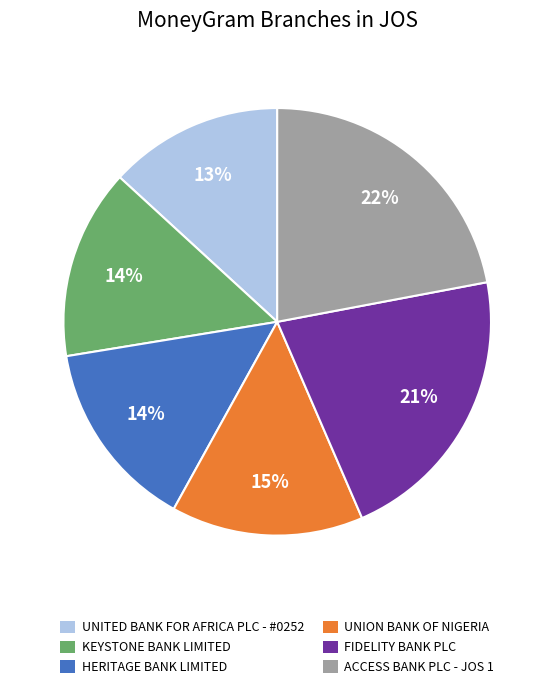

What is the ratio of the value at KEYSTONE BANK LIMITED to the value at UNITED BANK FOR AFRICA PLC - #0252?

1.1